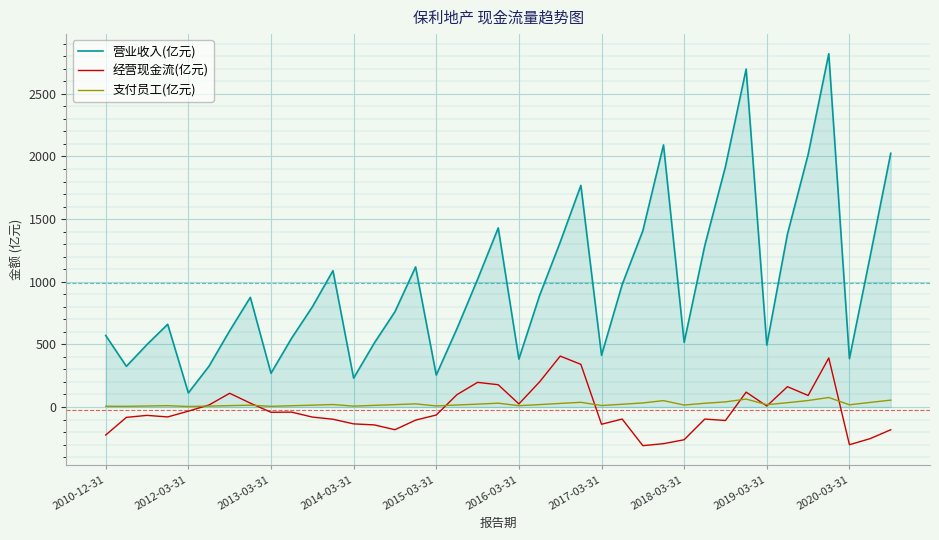

Which series has the largest total across all categories?

营业收入(亿元)